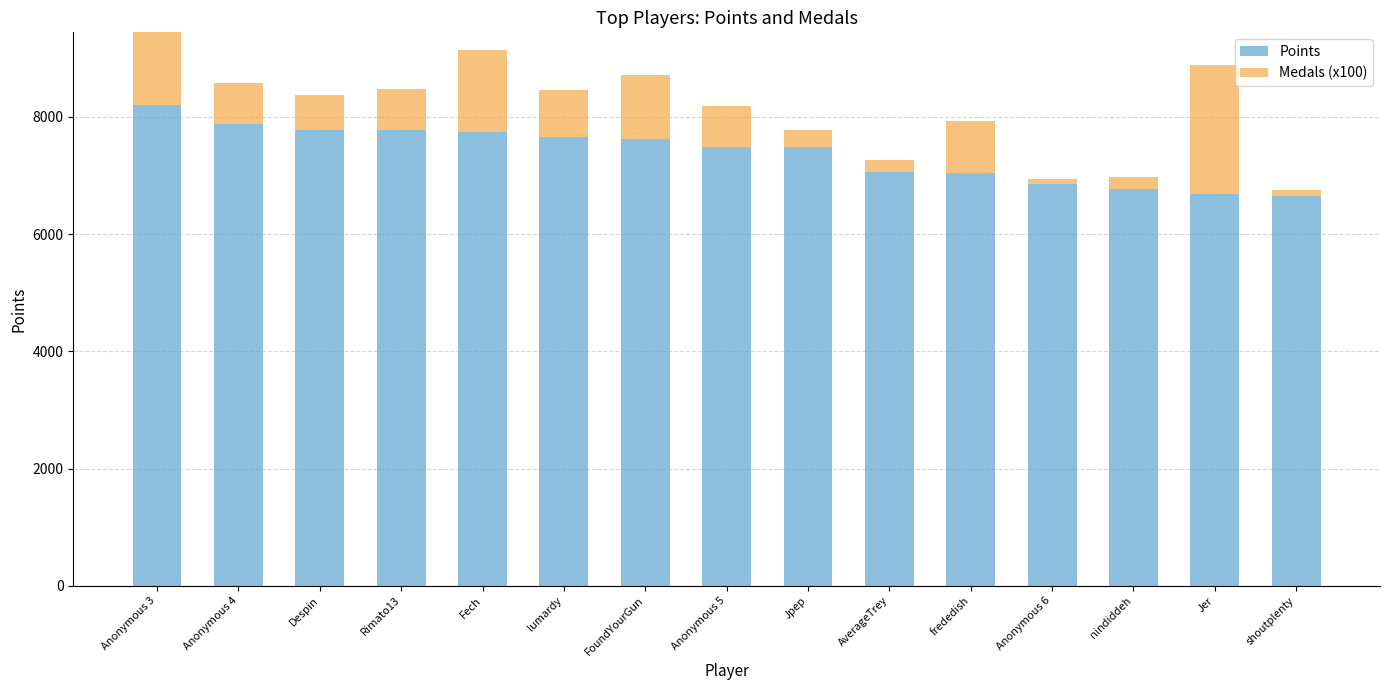

The value of Points at Anonymous 3 is 12777. True or false?

False